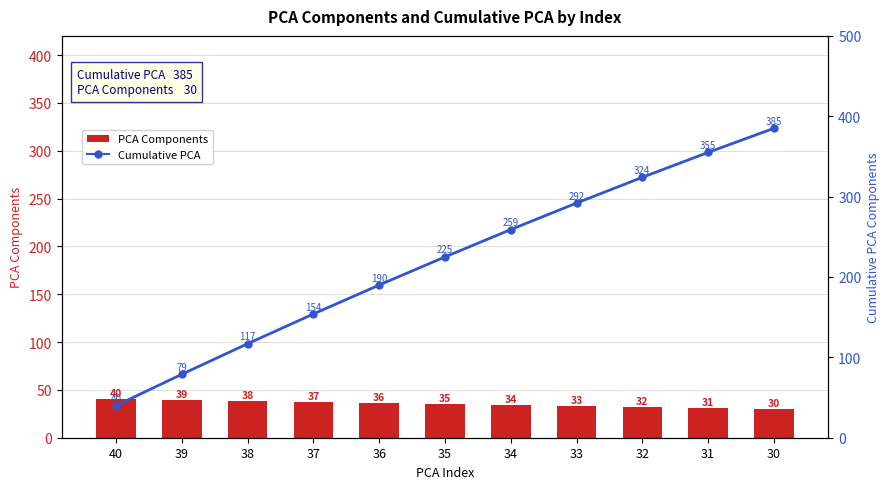

What are all the series names shown in the legend?

PCA Components, Cumulative PCA